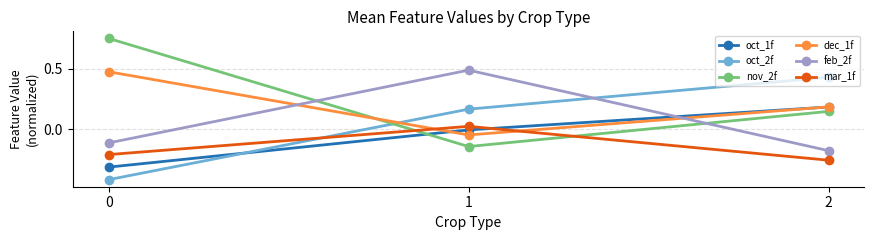

What are all the series names shown in the legend?

oct_1f, oct_2f, nov_2f, dec_1f, feb_2f, mar_1f